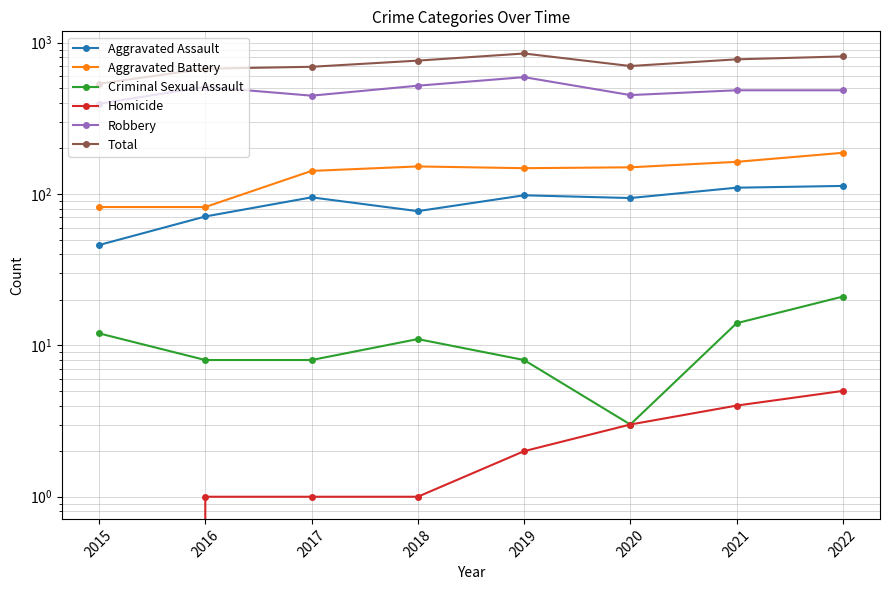

What is the sum of the Aggravated Assault values at 2017 and 2018?

172